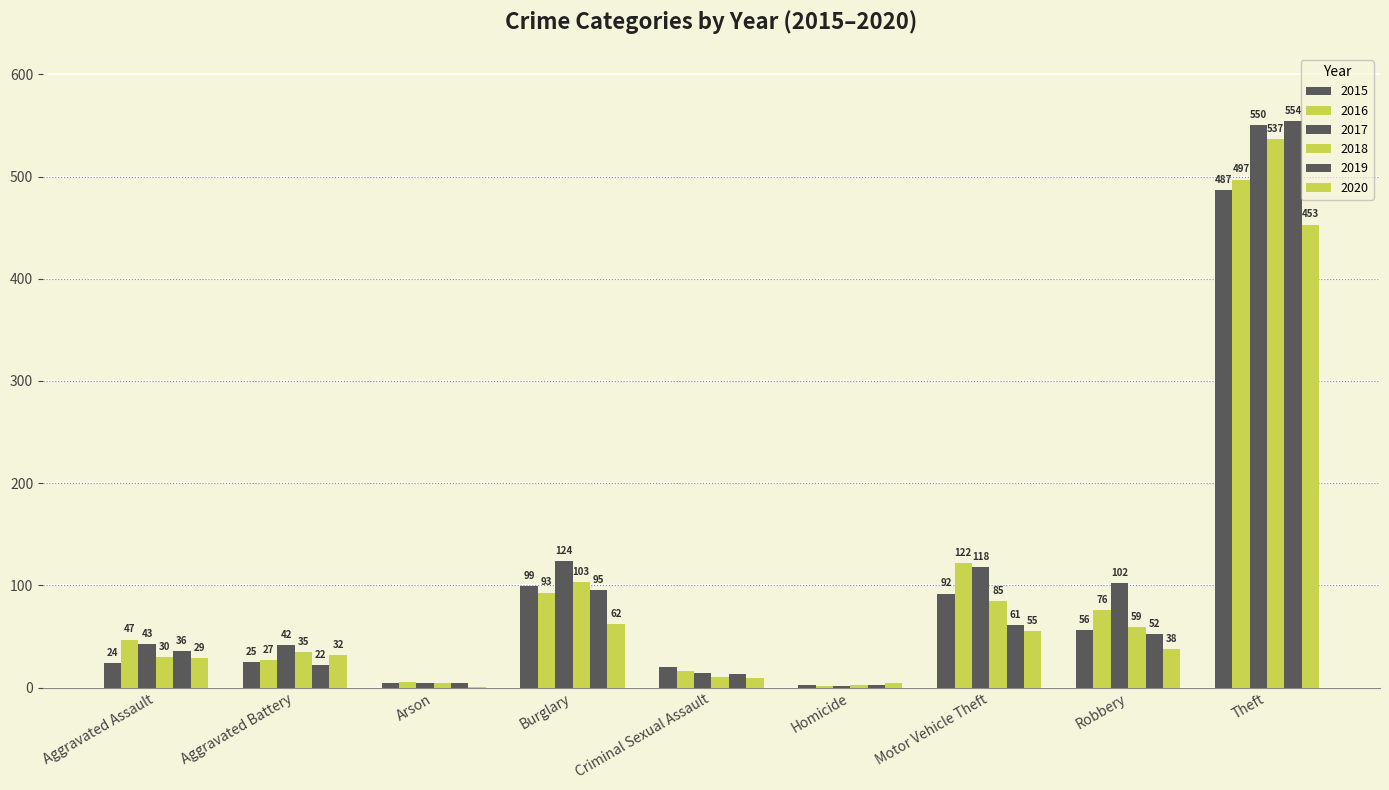

How many series are shown in this chart?

6